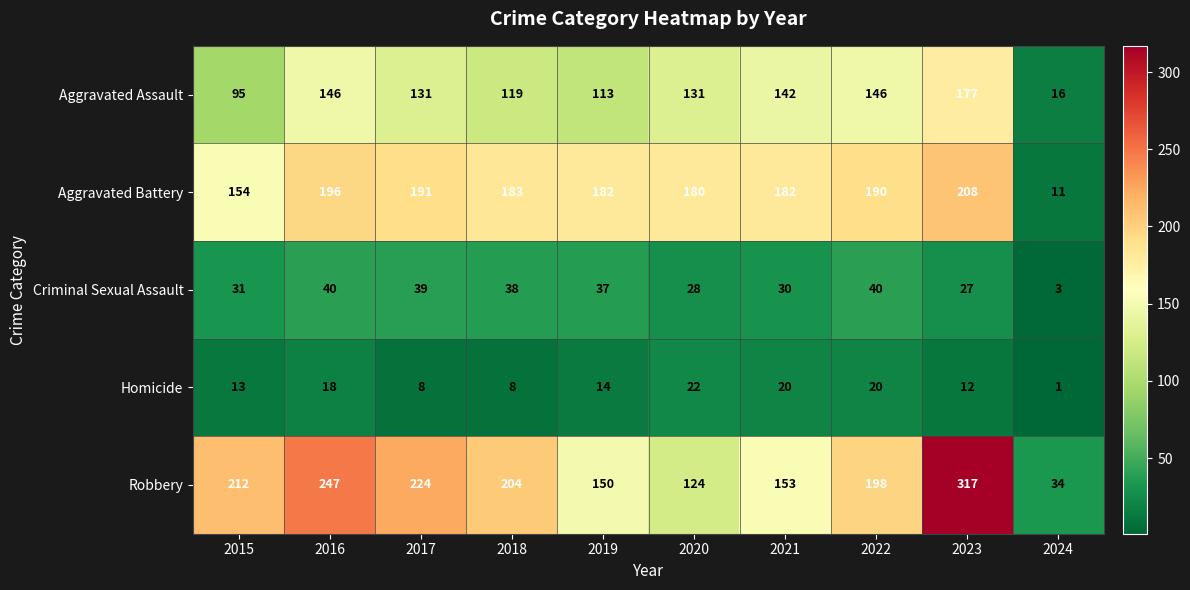

At which category is the sum across all series the highest?

2023